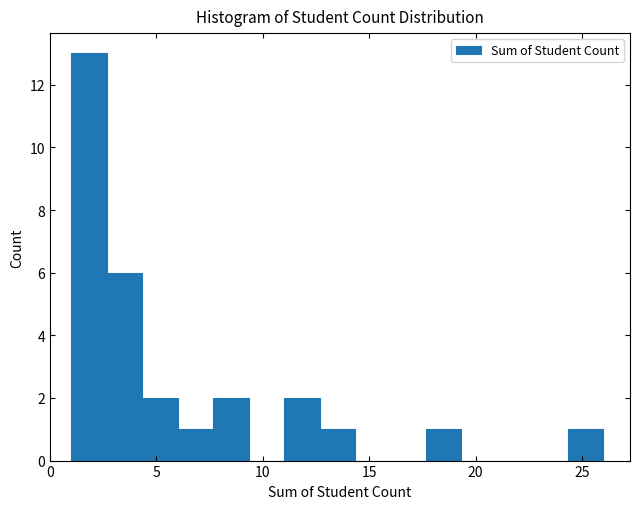

Read against the x-axis, roughly where is the centre of the tallest bar?

2.0